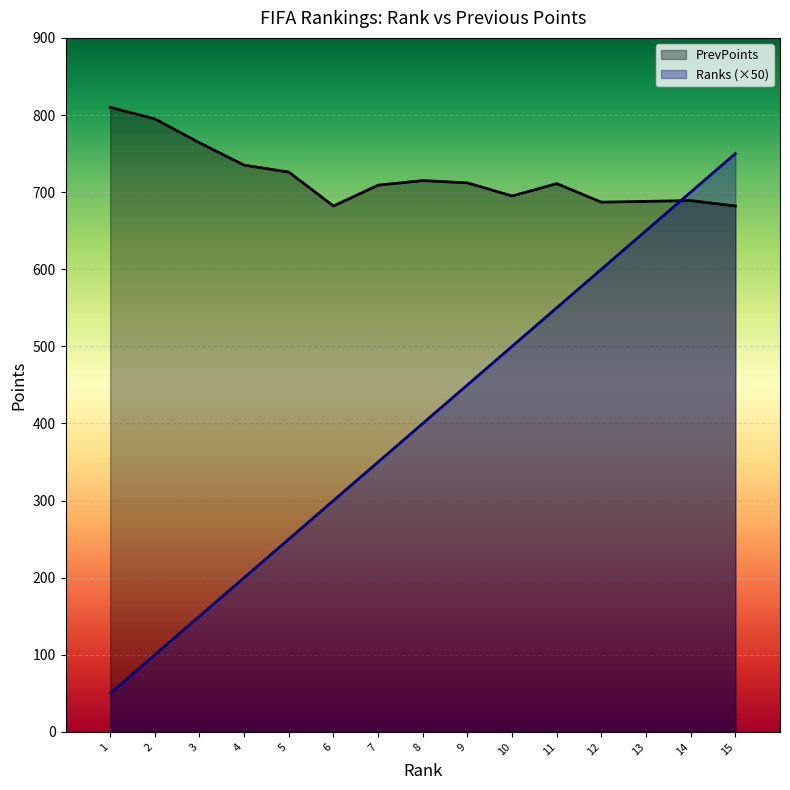

List the series in order of their overall mean, highest first.

PrevPoints, Ranks (×50)